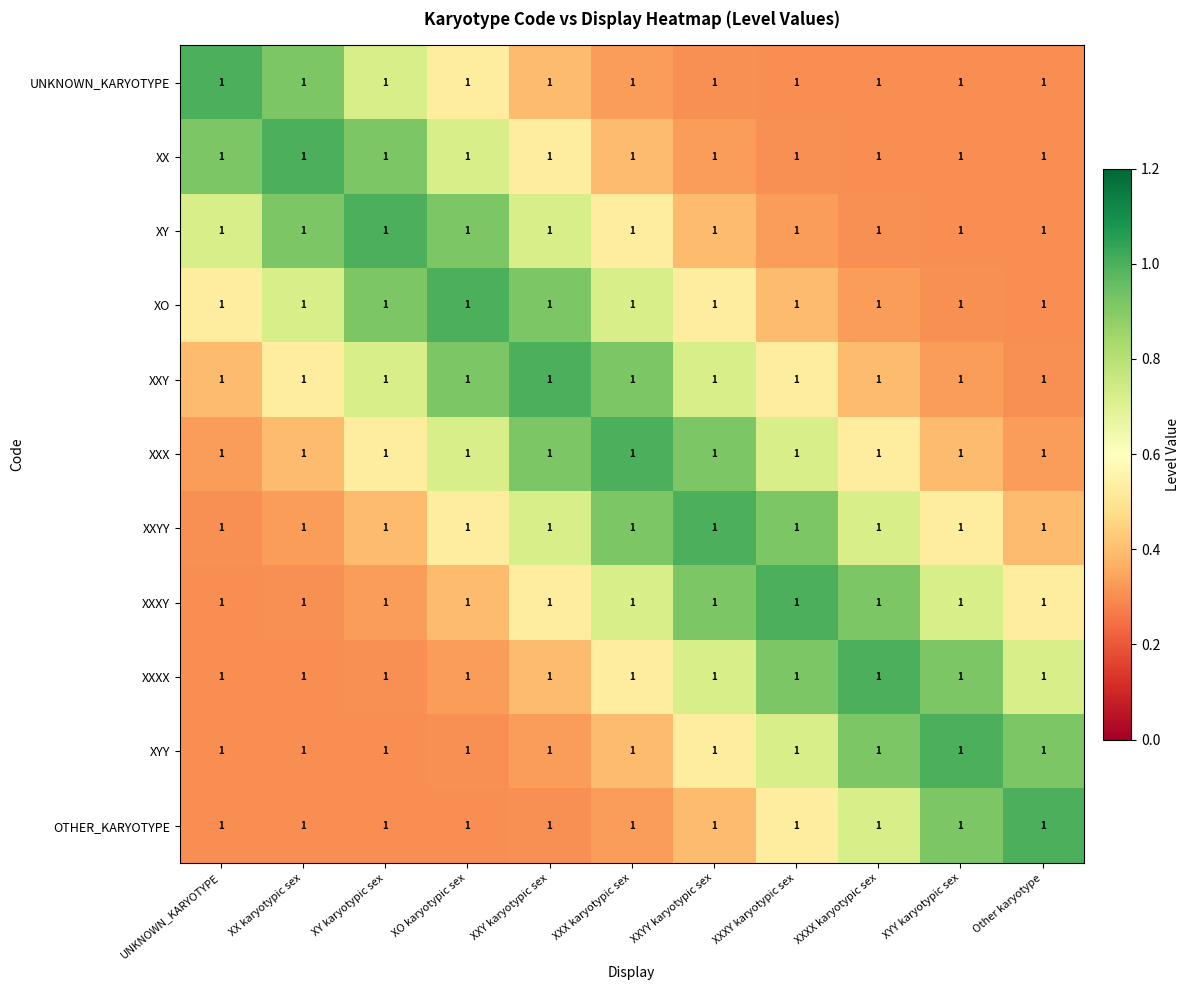

Which has a higher value, XYY karyotypic sex or XXX karyotypic sex?

XXX karyotypic sex